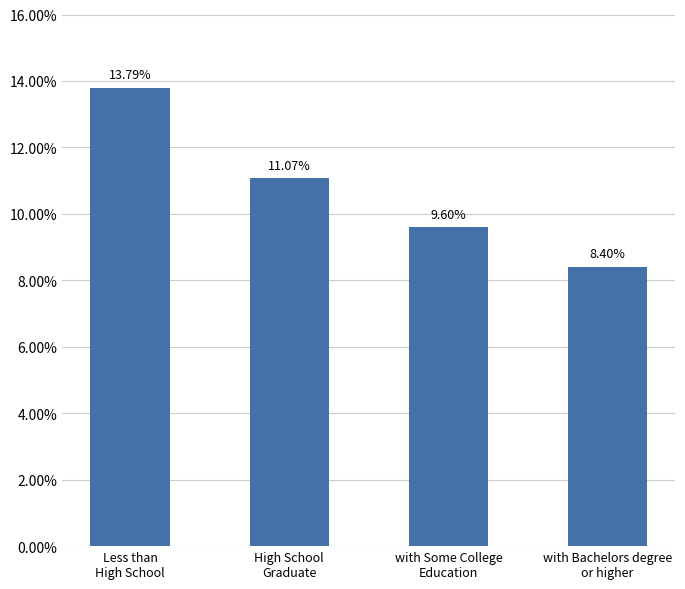

What is the difference between the values at with Bachelors degree
or higher and High School
Graduate?

2.7